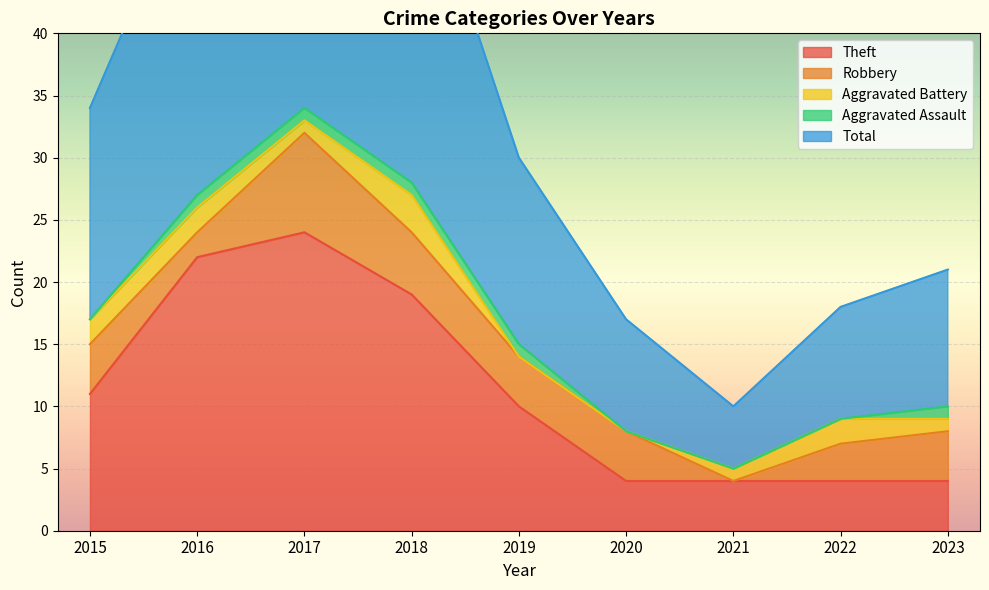

What is the difference between the Theft values at 2019 and 2015?

1